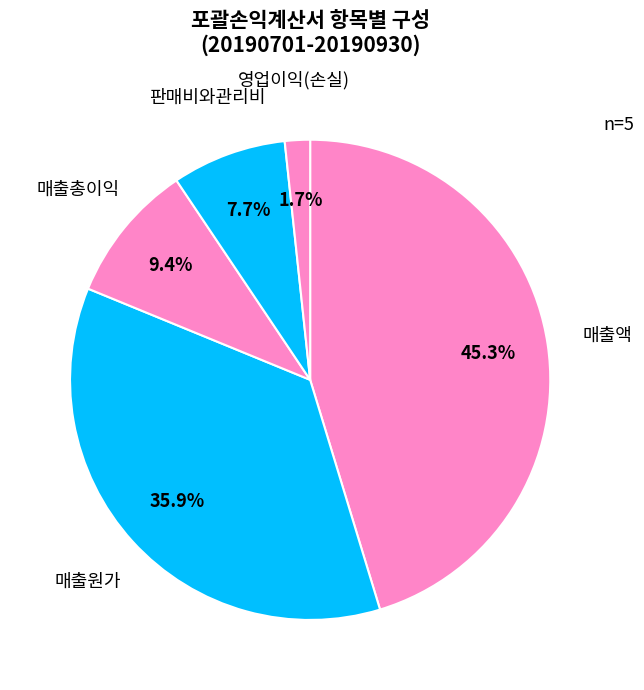

Which category has the smallest portion of the pie?

영업이익(손실)